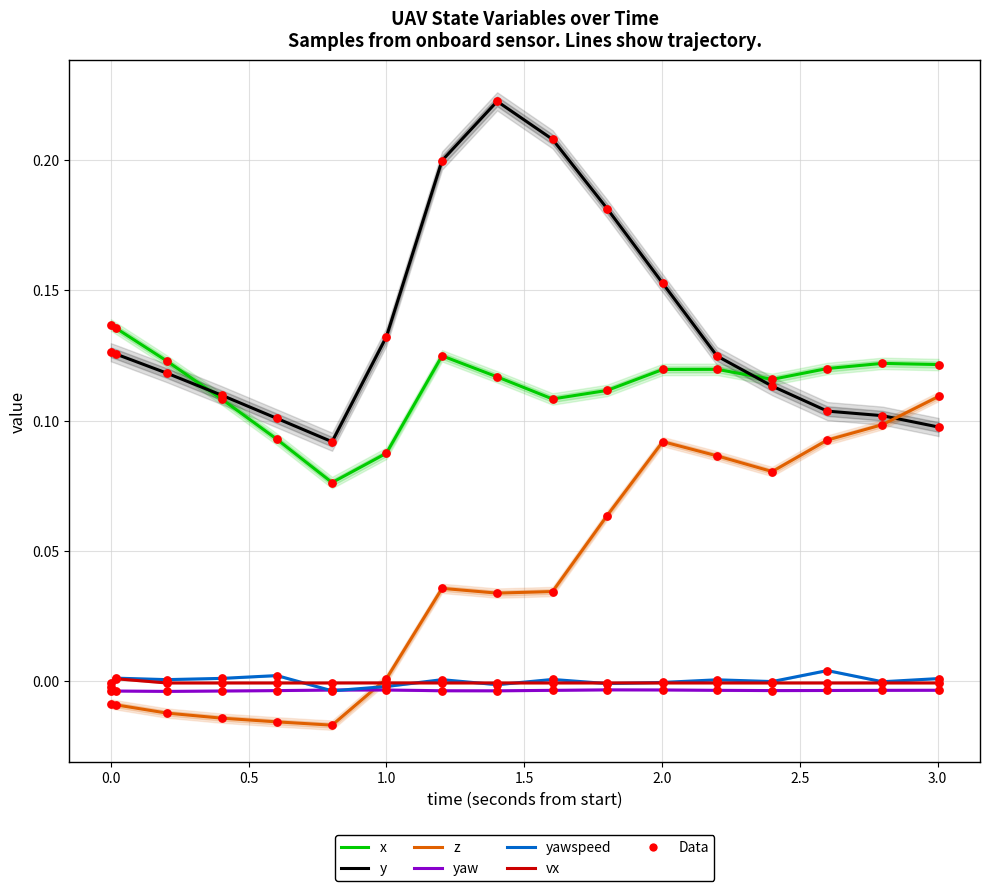

At how many categories does at least one series exceed 0?

17